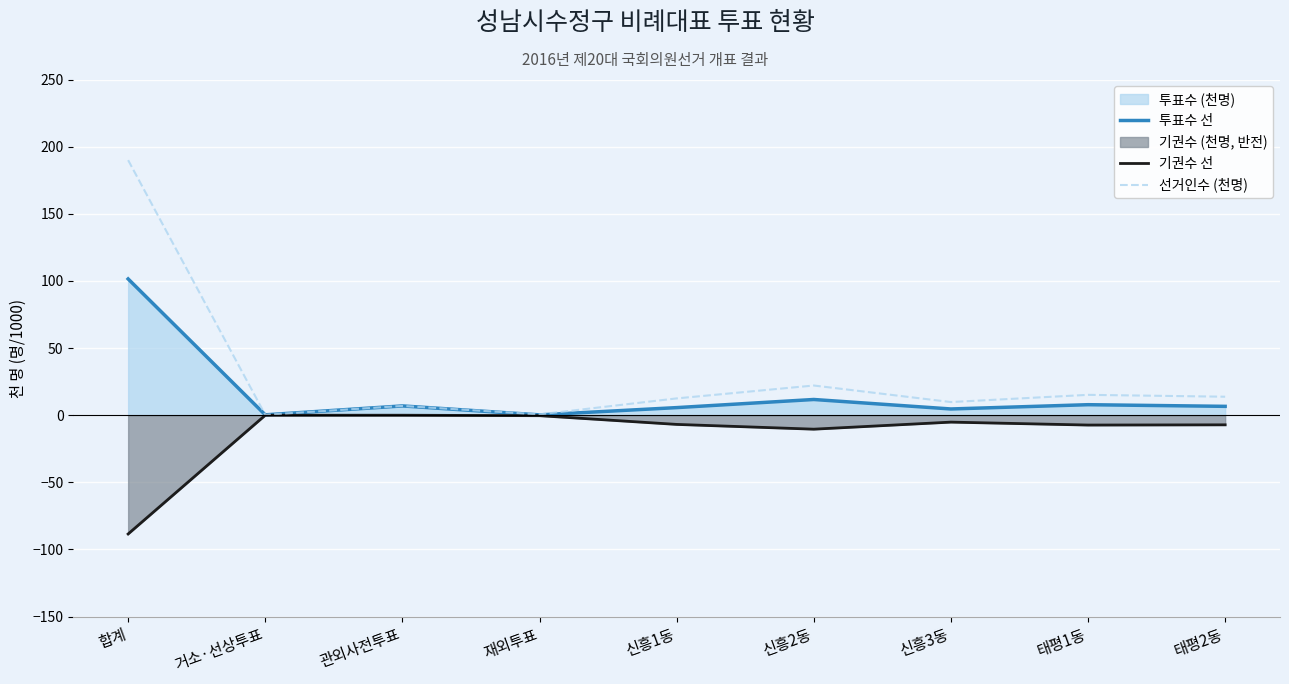

The value of 선거인수 (천명) at 합계 is 132.9. True or false?

False